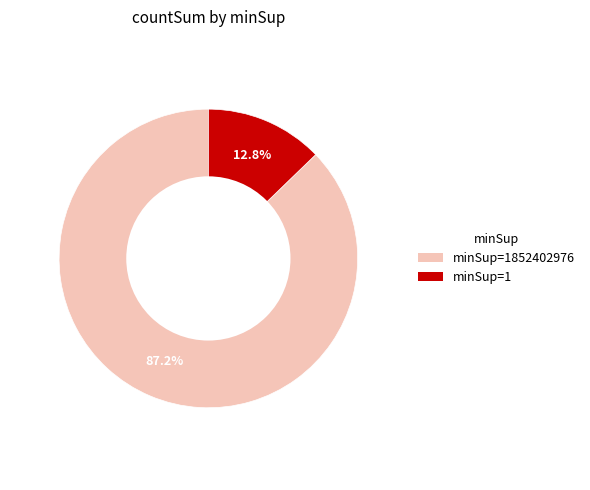

Is there any slice that represents more than half of the pie?

Yes